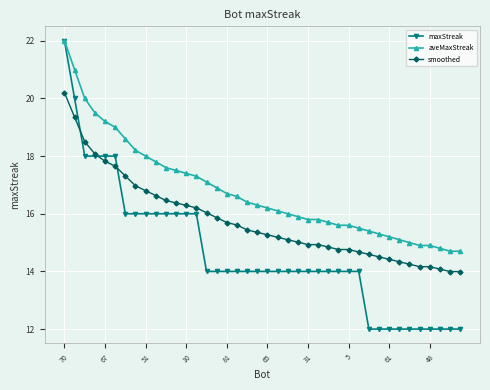

True or false: aveMaxStreak and smoothed cross at least once.

False